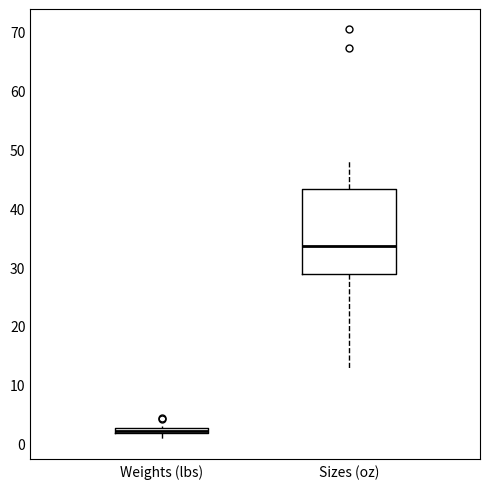

Where is the upper edge of the box for Weights (lbs) on the y-axis? The values are not printed on the chart, so give them approximately, as read against the axis.

3